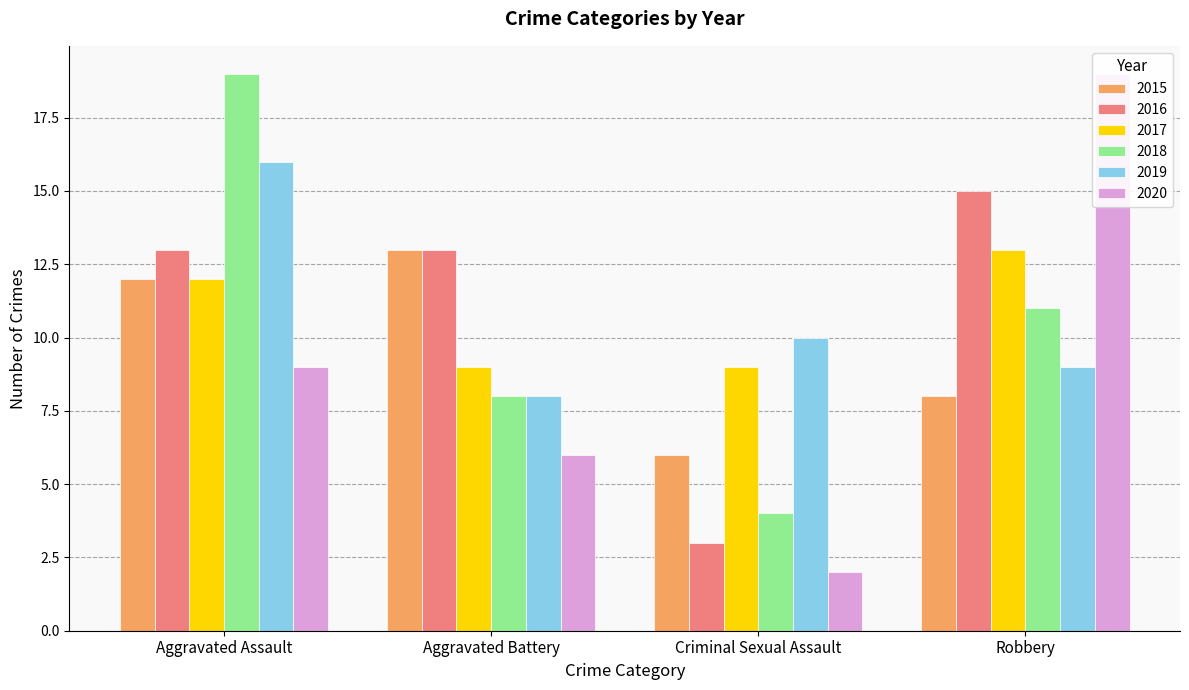

What position from the right is Criminal Sexual Assault?

2